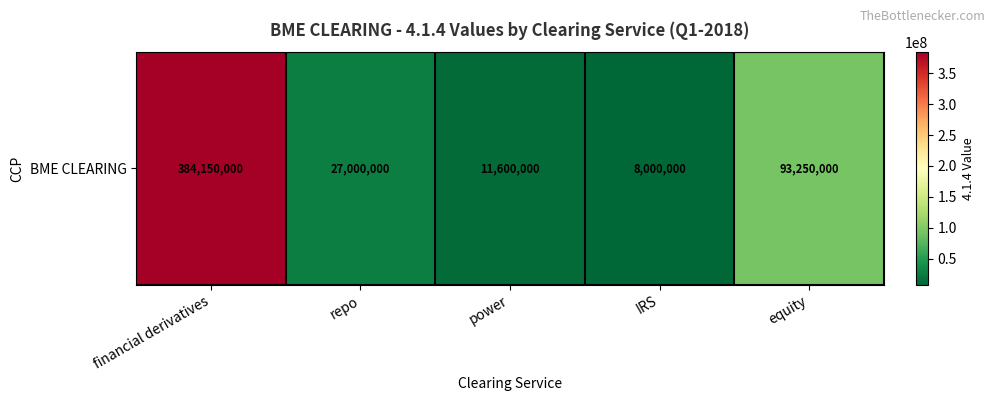

The value at power is 11600000. True or false?

True